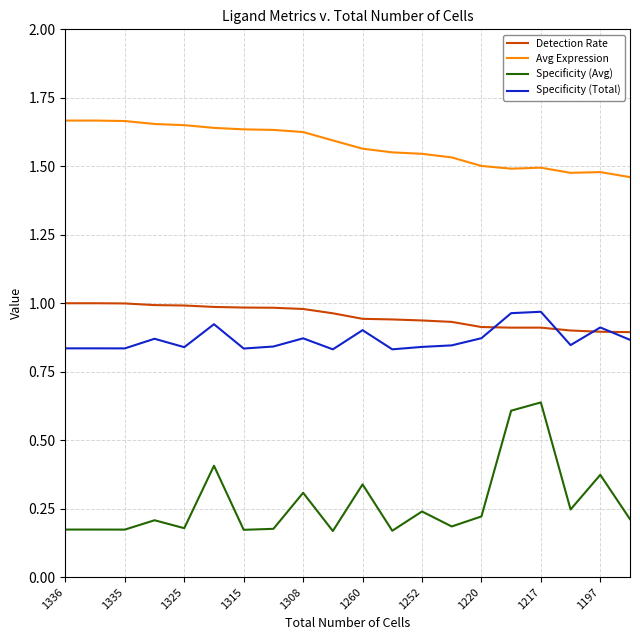

True or false: Specificity (Avg) and Avg Expression cross at least once.

False